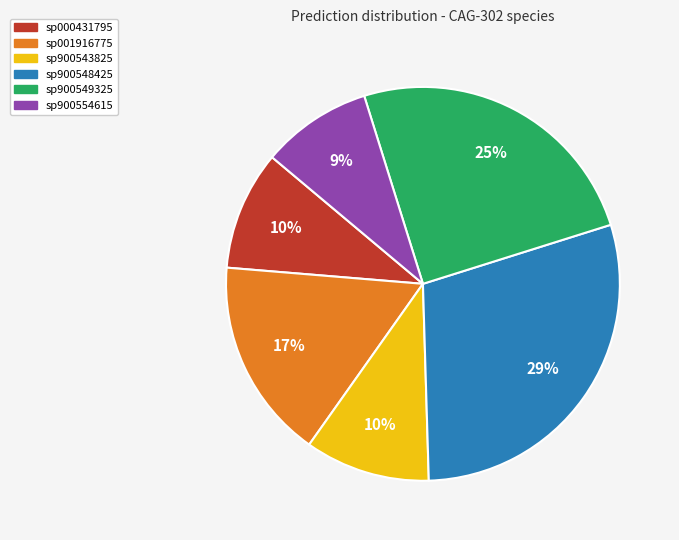

Count the number of slices in the pie.

6